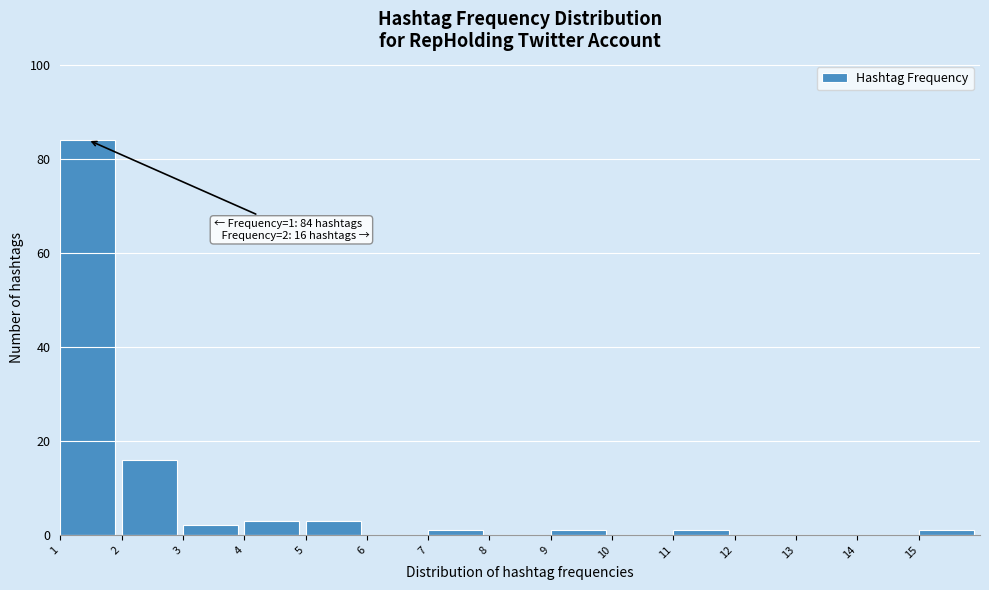

Over which range of the x-axis is the bar tallest?

1 to 2